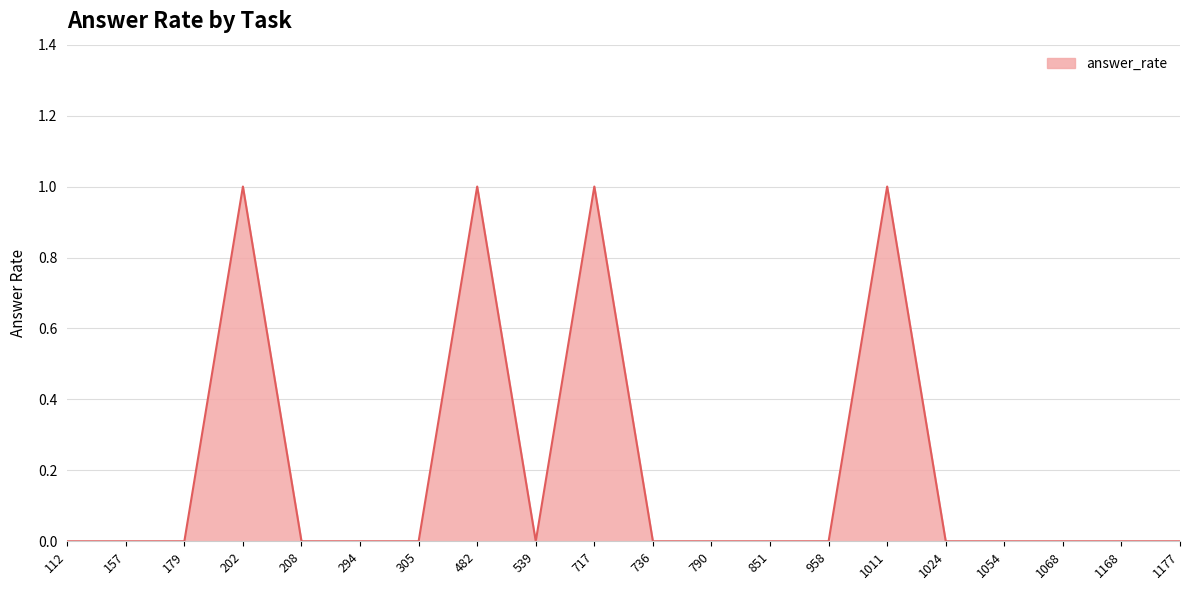

The chart shows a value of 0 at 1177. True or false?

True